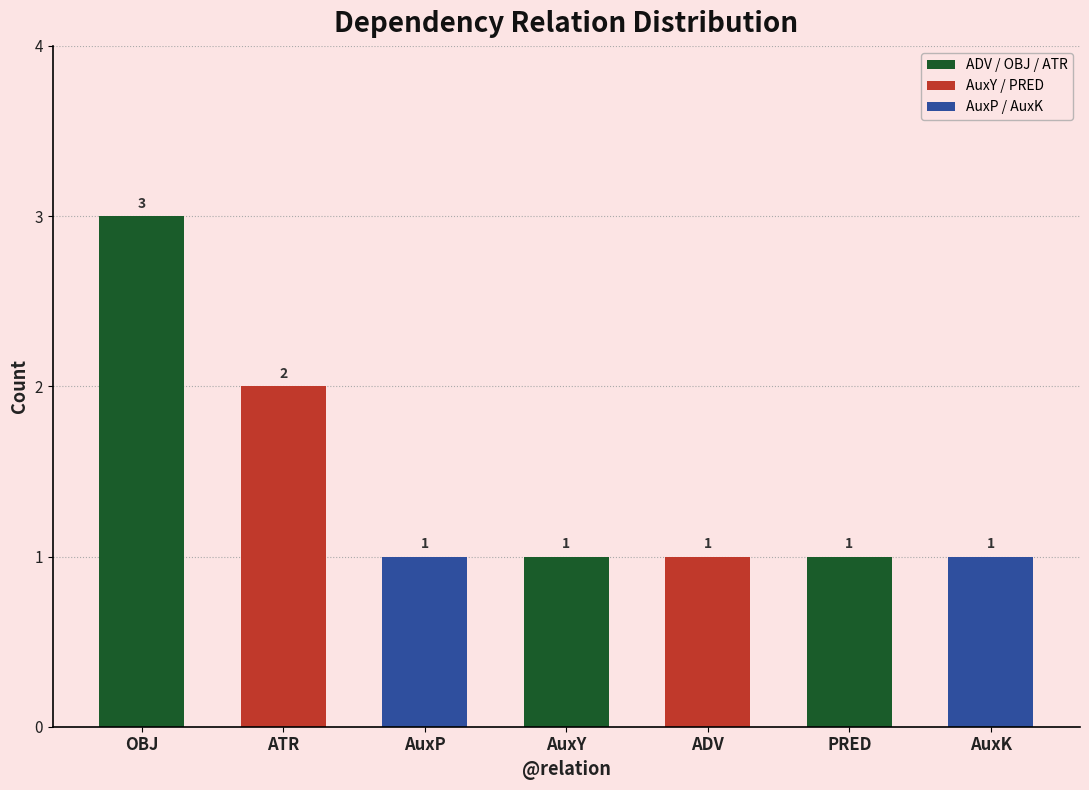

The value at PRED is 1. True or false?

True